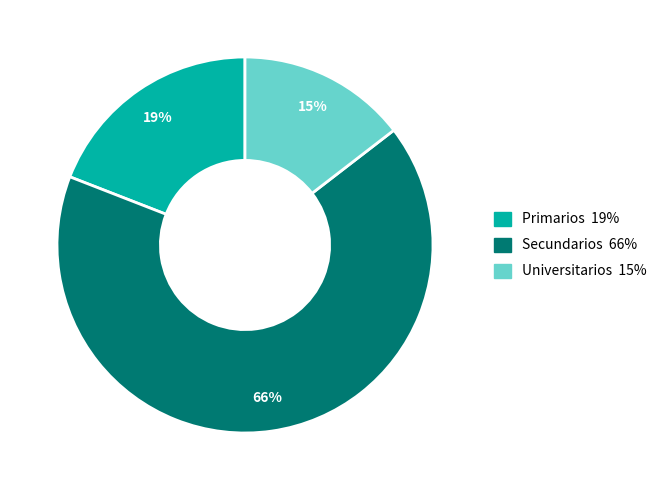

To the nearest percent, what is the average slice percentage?

33%